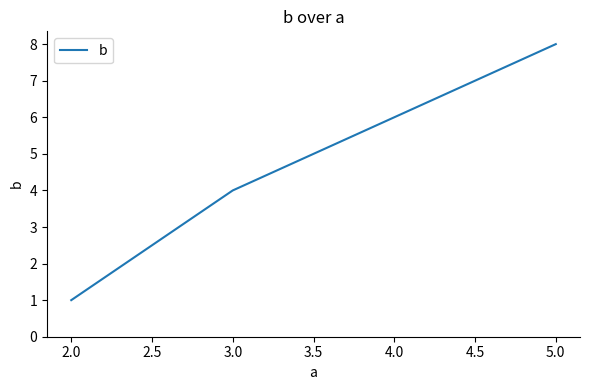

What value does the data have at 5.0?

8